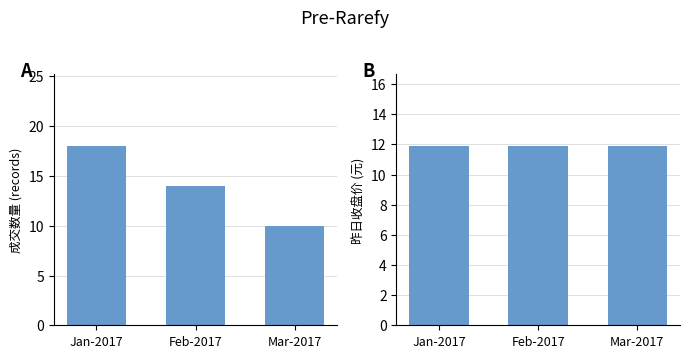

Rank the categories by 昨日收盘 value from highest to lowest.

Jan-2017, Feb-2017, Mar-2017